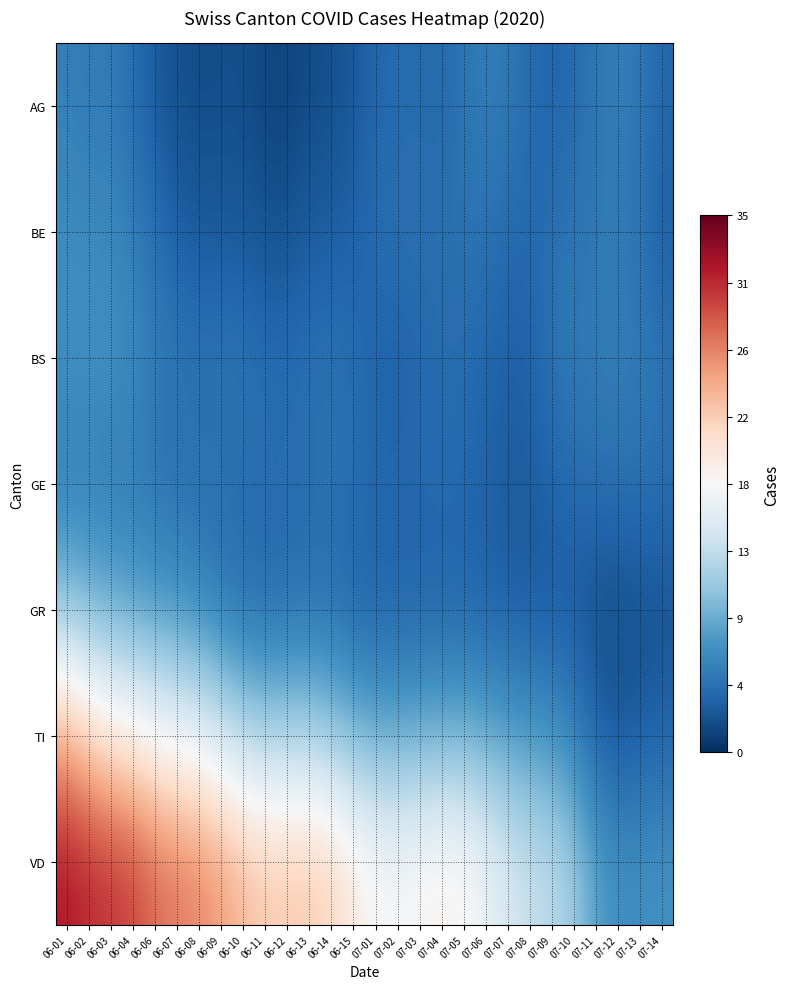

Between 07-14 and 06-12, which is larger?

07-14